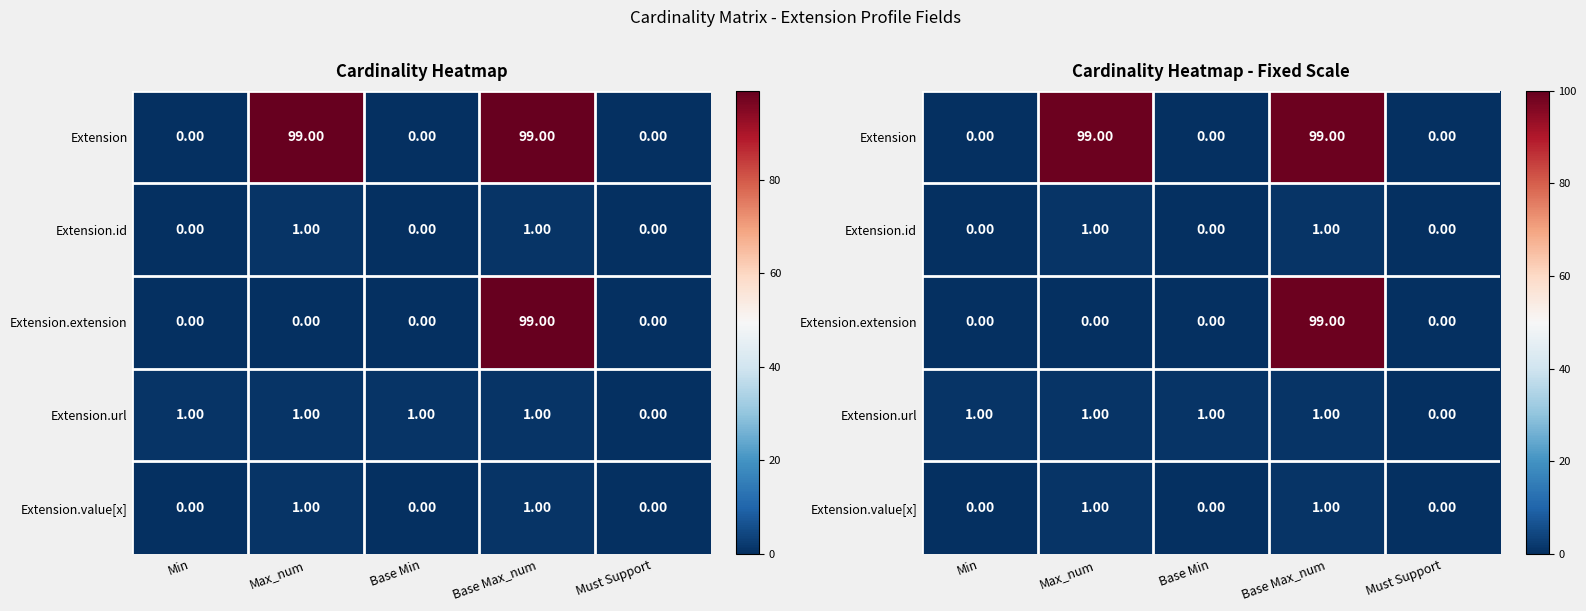

How many positive values does the Extension.value[x] series have?

2